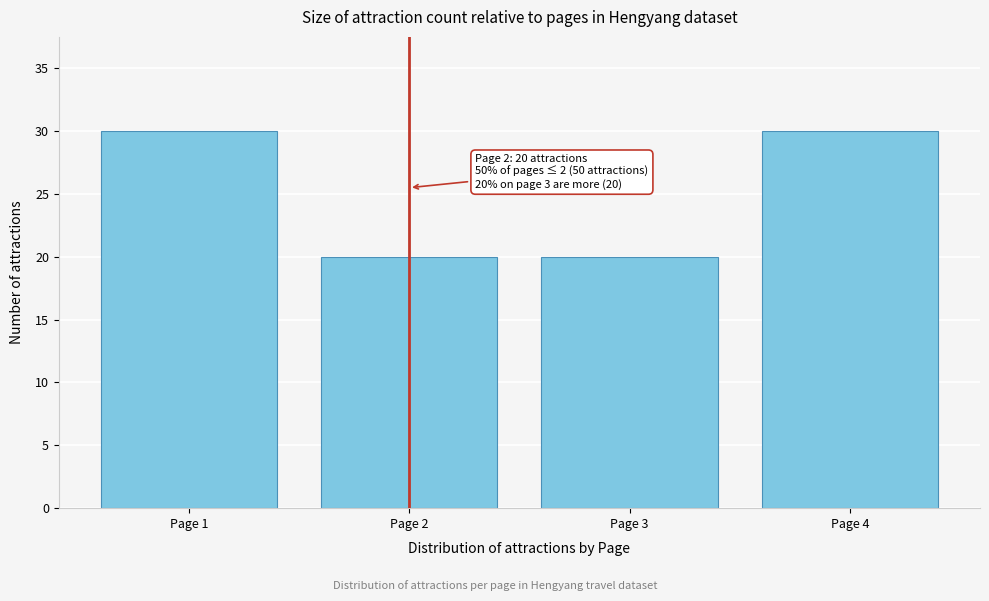

Reading right to left, list all the values displayed in this chart.

Page 4=30	Page 3=20	Page 2=20	Page 1=30